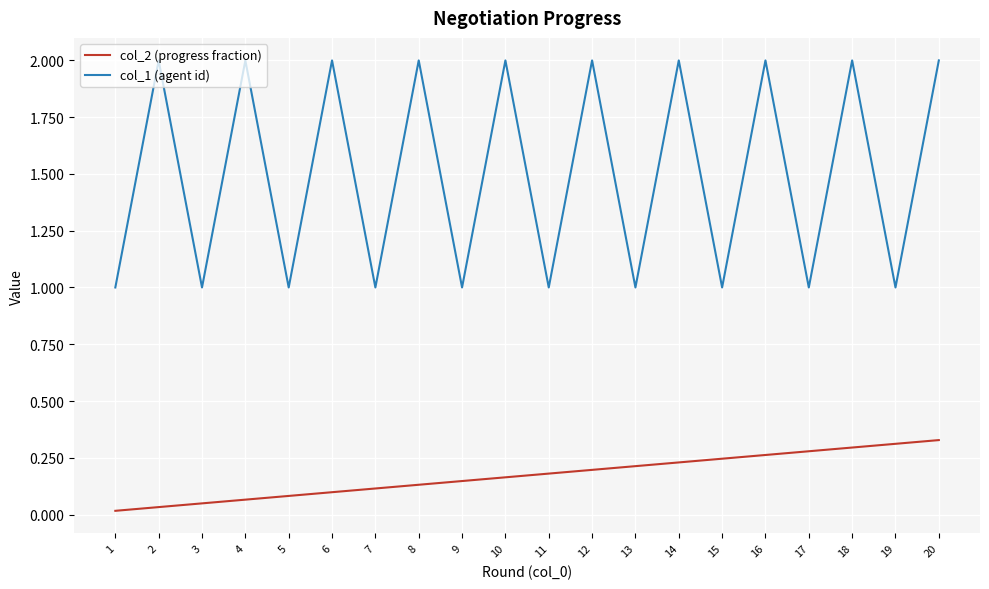

How many lines are shown in the chart?

2